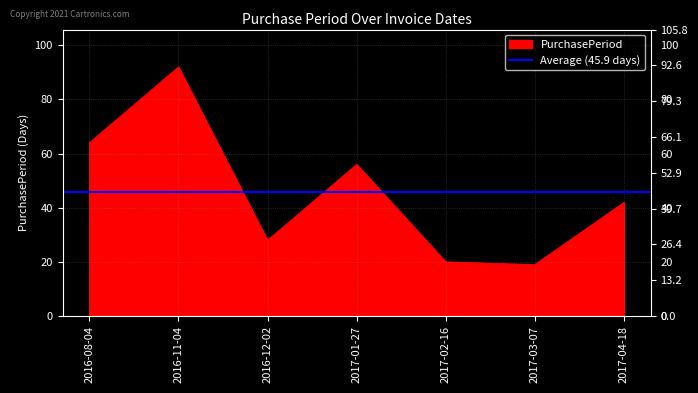

What is the change in value from 2017-02-16 to 2017-03-07?

-1